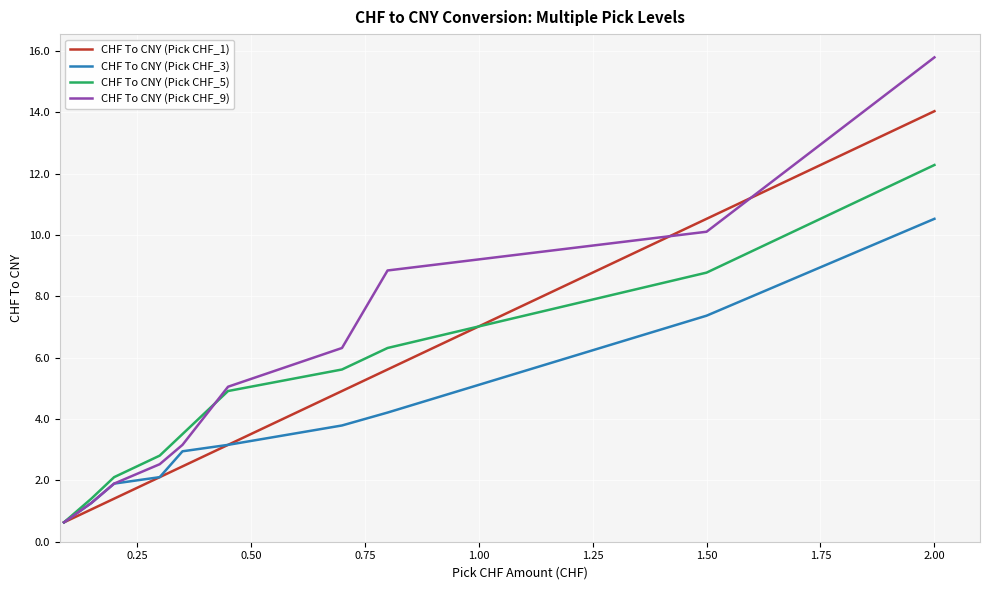

Which series has the largest range (max minus min)?

CHF To CNY (Pick CHF_9)